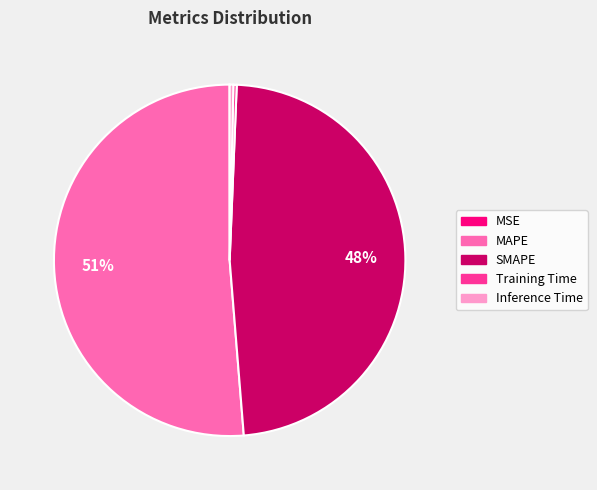

What is the largest slice in the pie chart?

MAPE